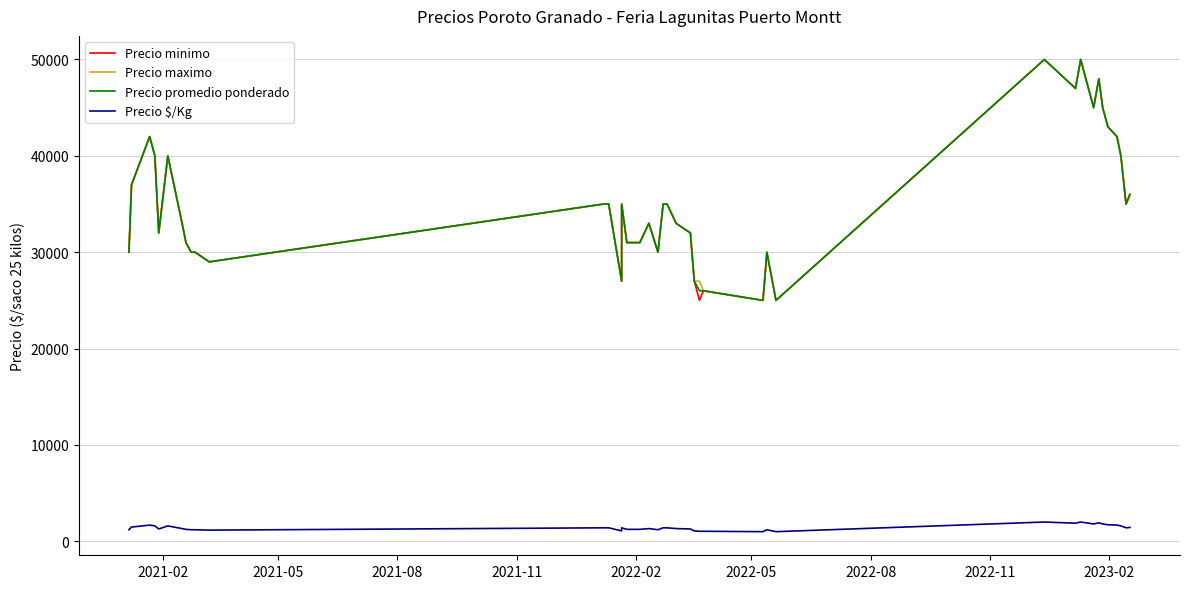

What is the maximum value shown in the chart?

50000